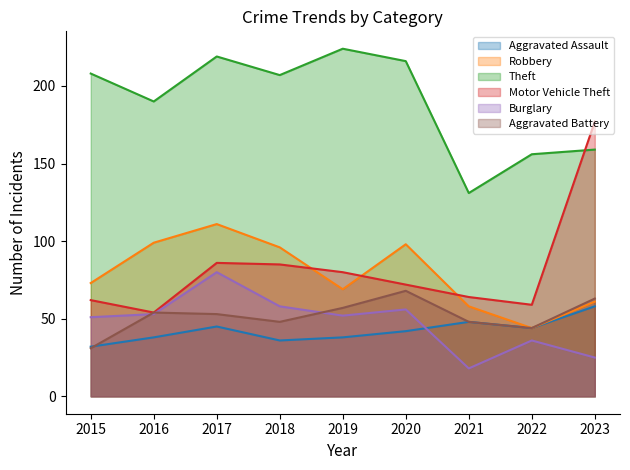

At which category does Burglary reach its first local peak?

2017